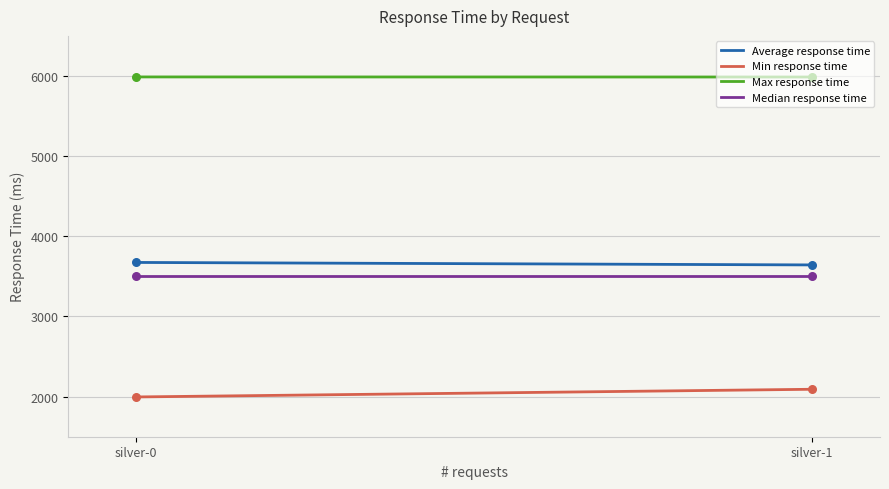

At how many categories does at least one series exceed 5234?

300